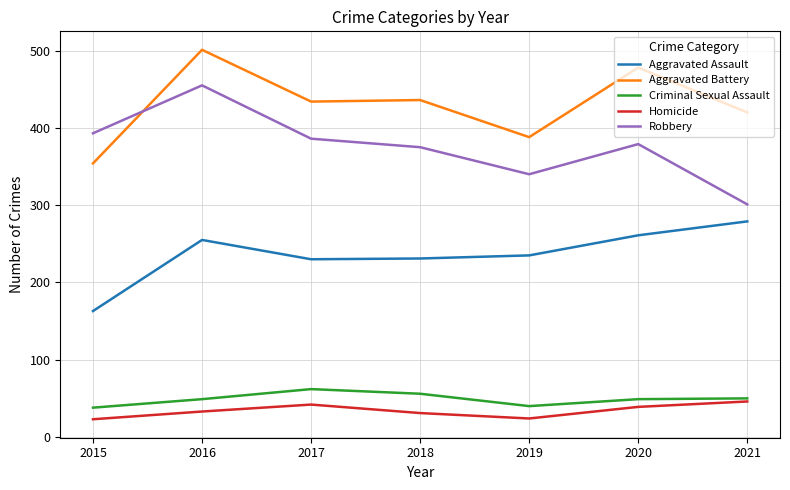

What is the difference between the second highest and second lowest values in the Aggravated Battery series?

90